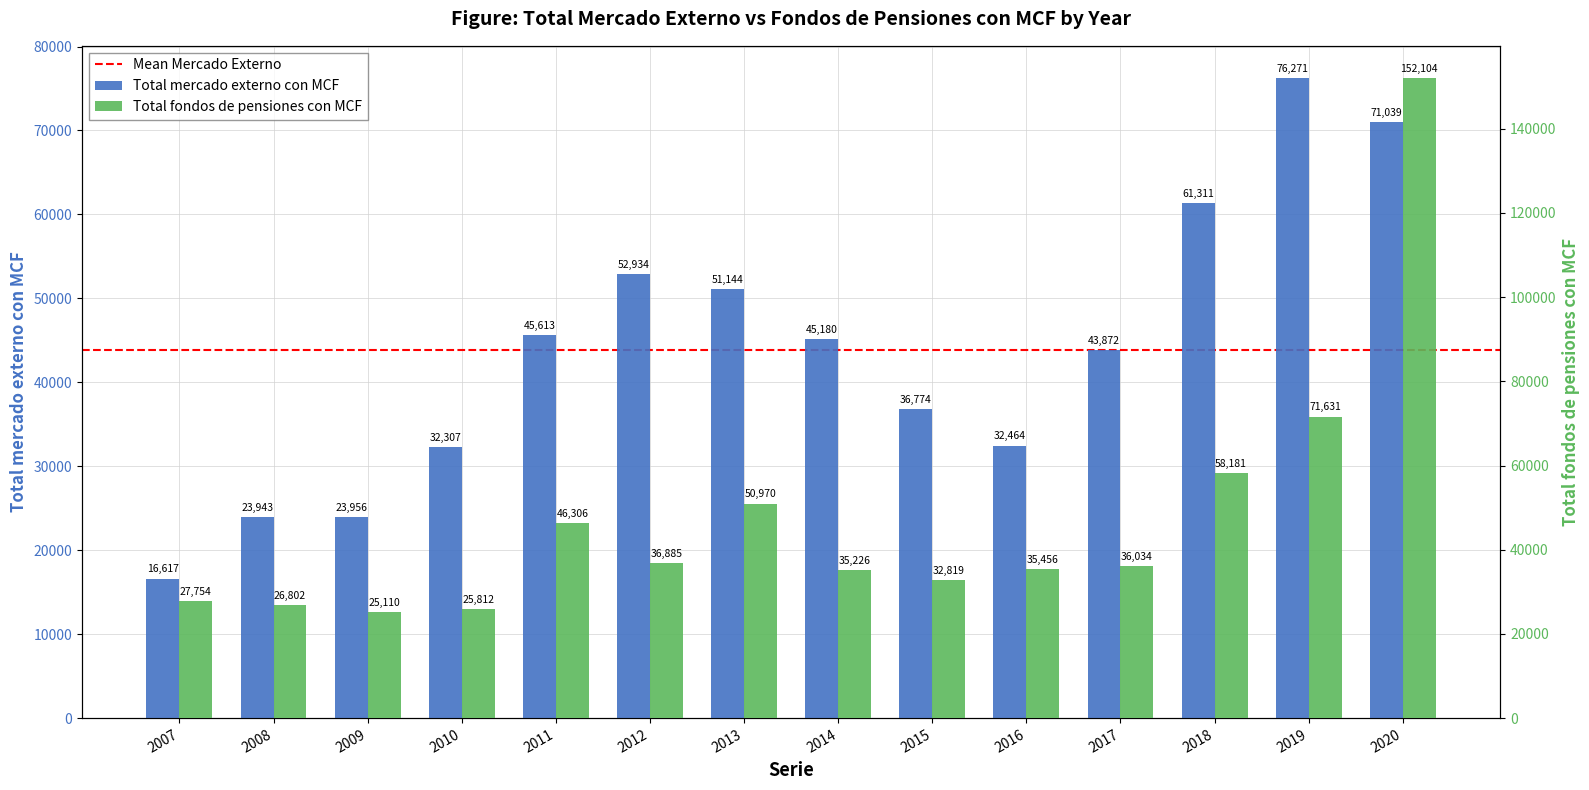

How many groups of bars are there?

14